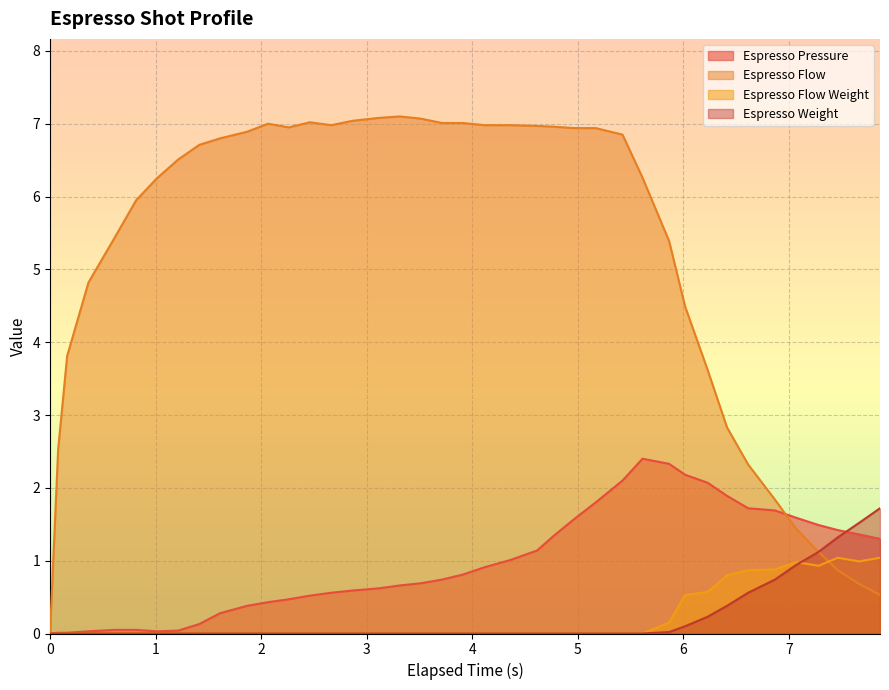

How many lines are shown in the chart?

4